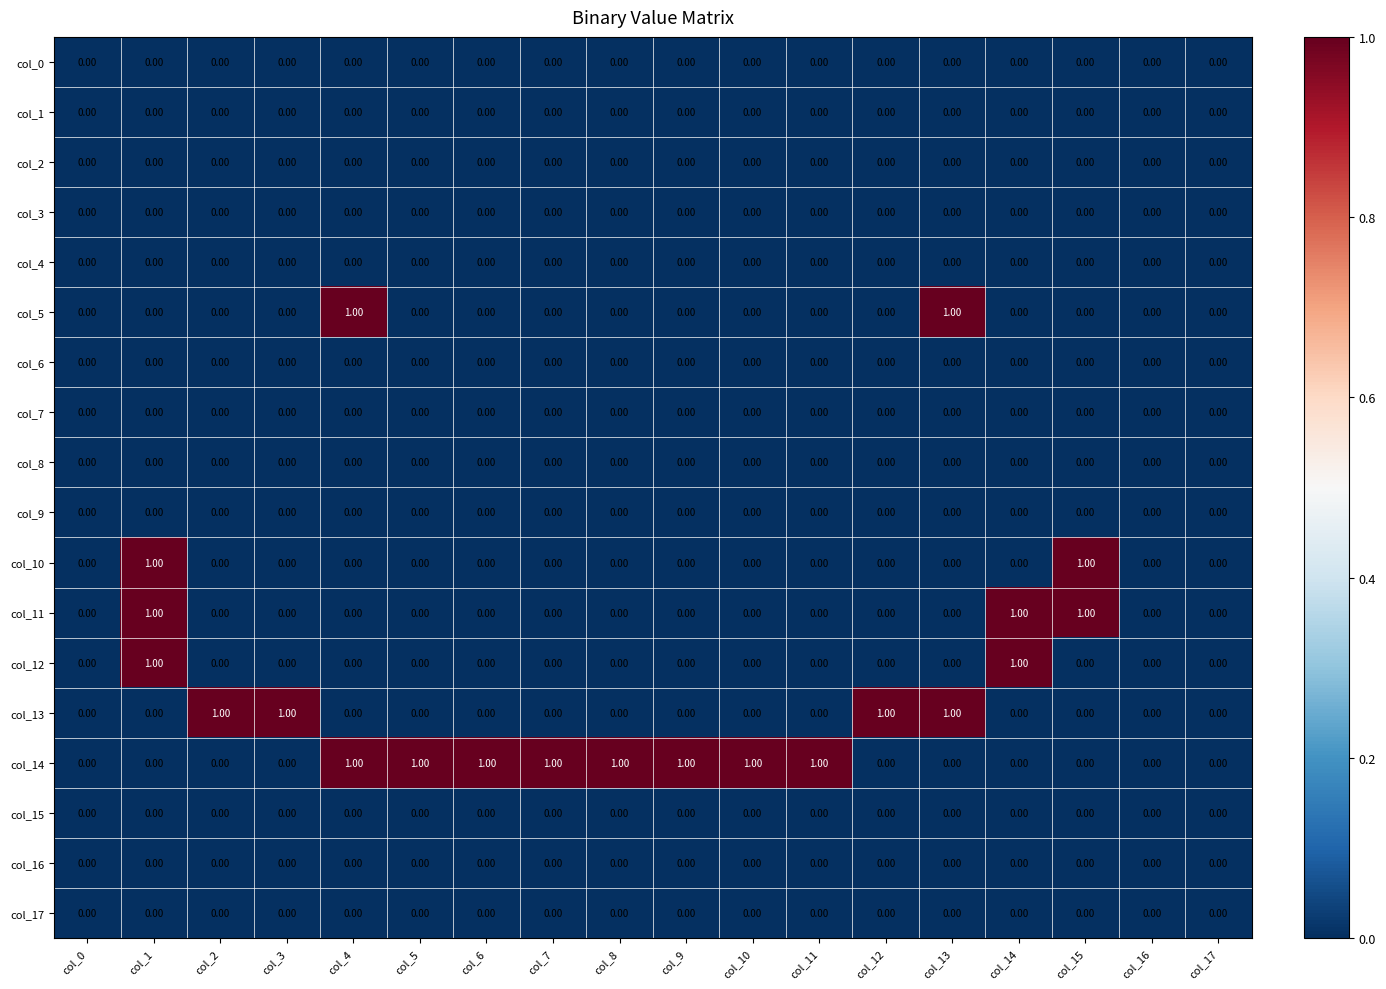

Which series has the largest total across all categories?

col_14